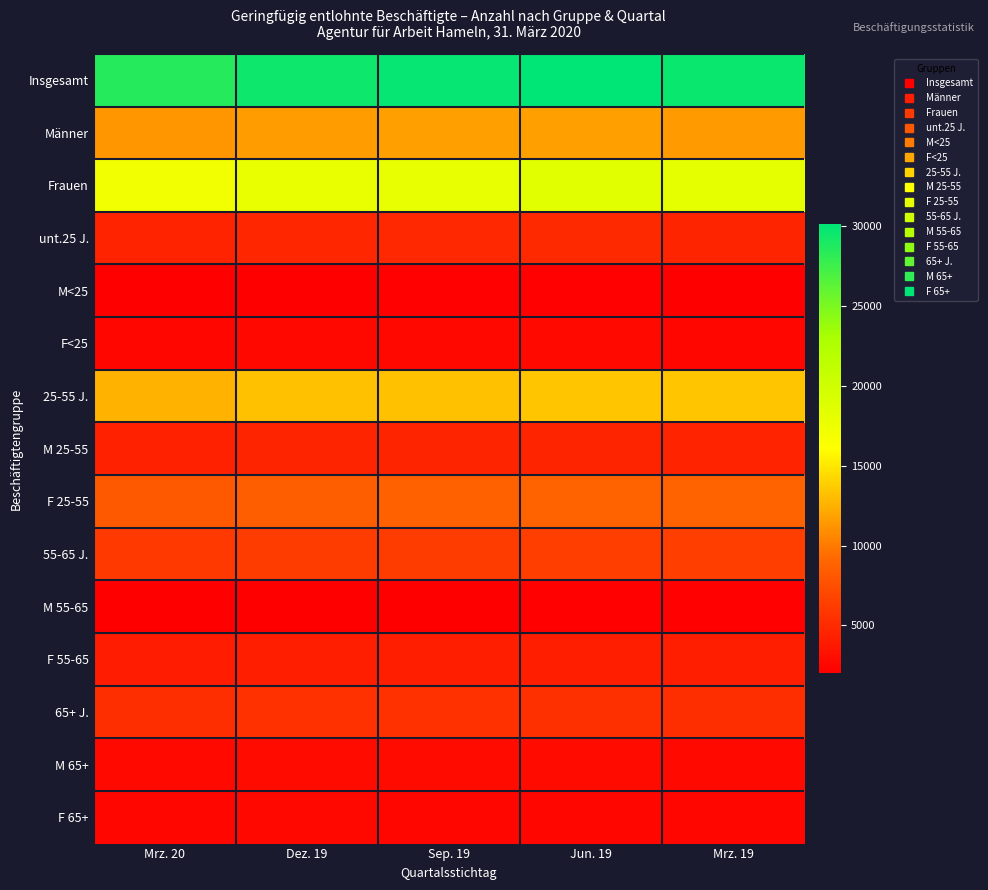

At which category is the sum across all series the highest?

Jun. 19